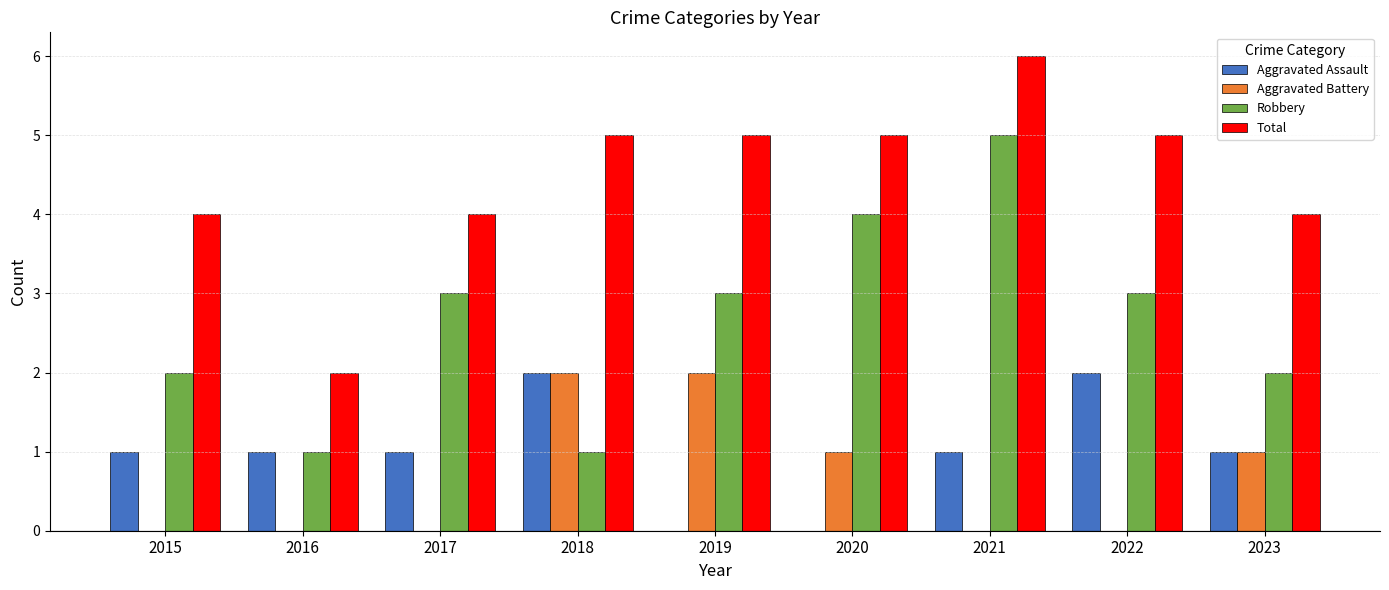

What is the sum of all Robbery values?

24